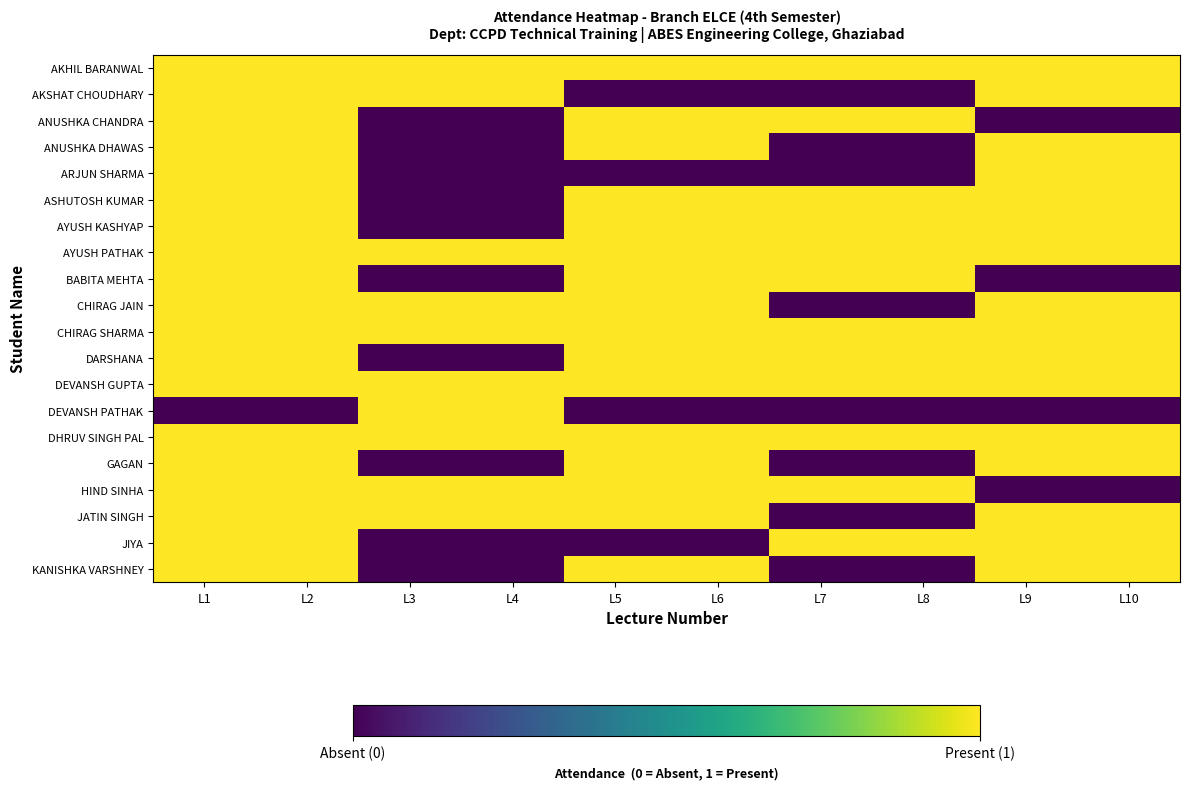

Rank the series at L4 from lowest to highest value.

ANUSHKA CHANDRA, ANUSHKA DHAWAS, ARJUN SHARMA, ASHUTOSH KUMAR, AYUSH KASHYAP, BABITA MEHTA, DARSHANA, GAGAN, JIYA, KANISHKA VARSHNEY, AKHIL BARANWAL, AKSHAT CHOUDHARY, AYUSH PATHAK, CHIRAG JAIN, CHIRAG SHARMA, DEVANSH GUPTA, DEVANSH PATHAK, DHRUV SINGH PAL, HIND SINHA, JATIN SINGH